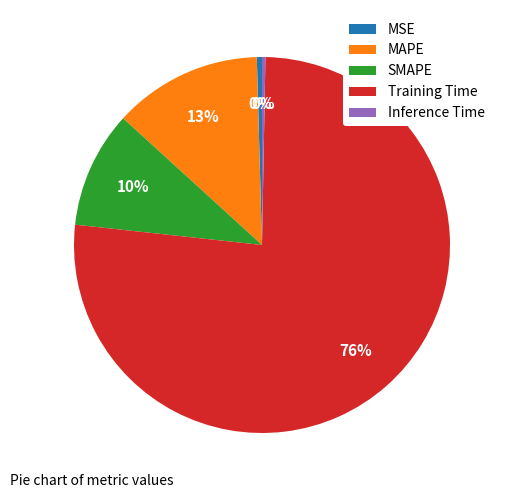

Is it true that MSE is 0% of the pie?

True